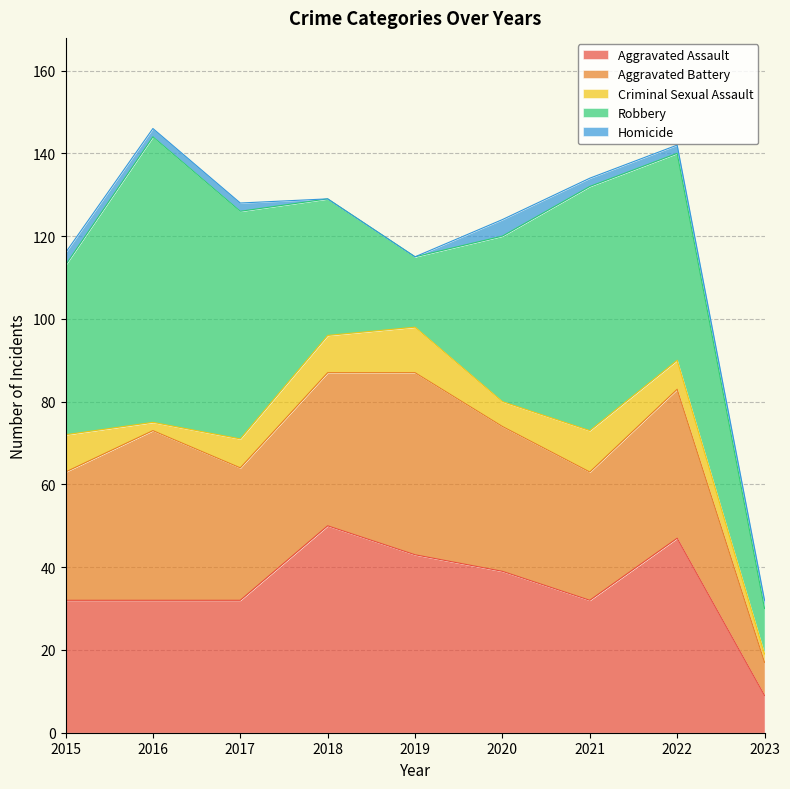

What are all the series names shown in the legend?

Aggravated Assault, Aggravated Battery, Criminal Sexual Assault, Robbery, Homicide